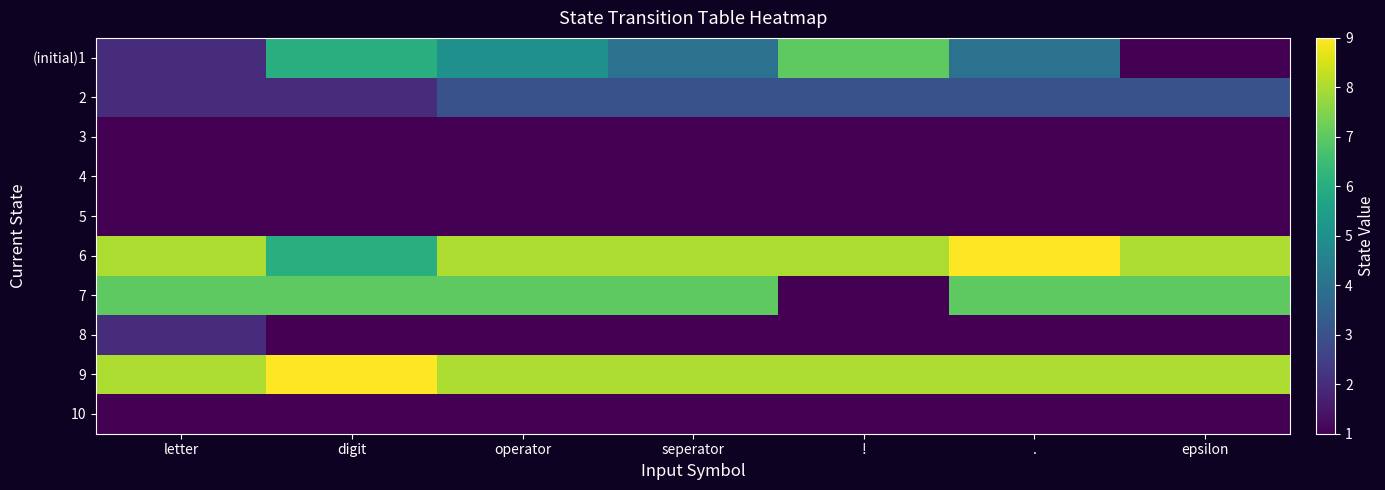

Which category has the highest value across all series?

.